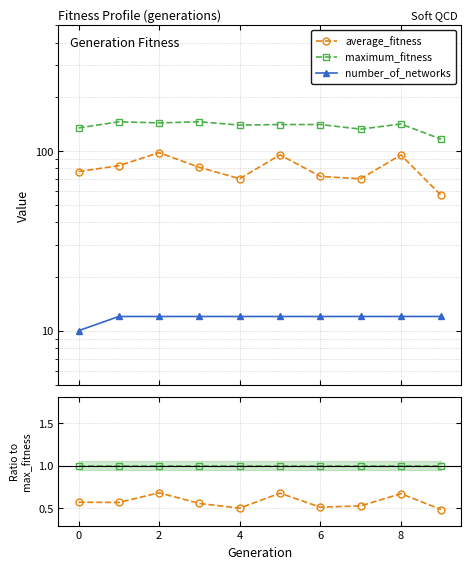

Rank the series by their maximum value, from lowest to highest.

number_of_networks, average_fitness, maximum_fitness